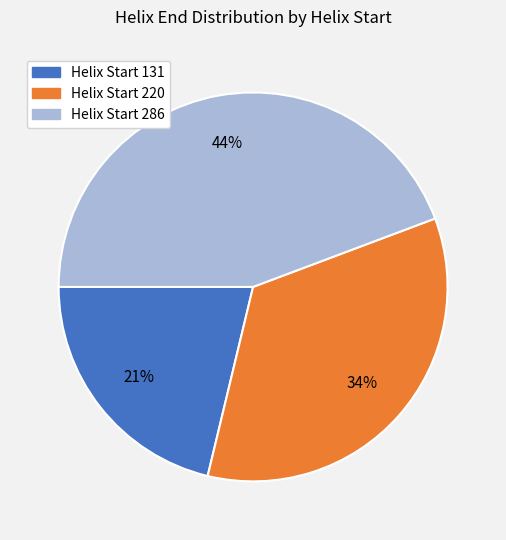

What percentage is the Helix Start 220 slice, to the nearest percent?

34%